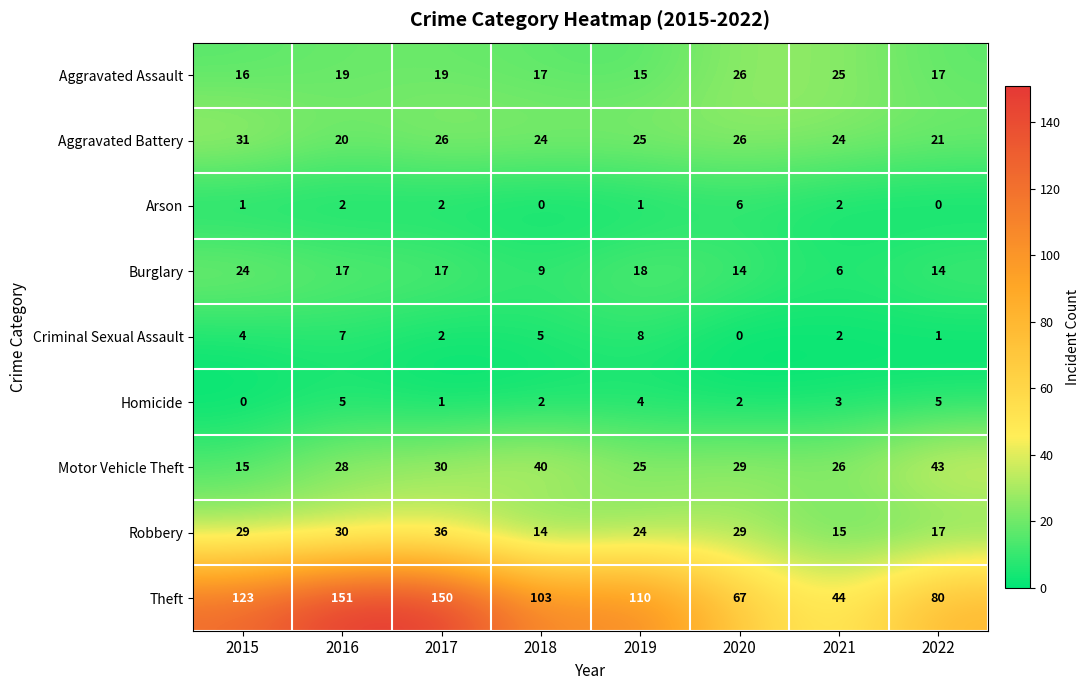

True or false: Aggravated Battery has a value of 20 at 2016.

True